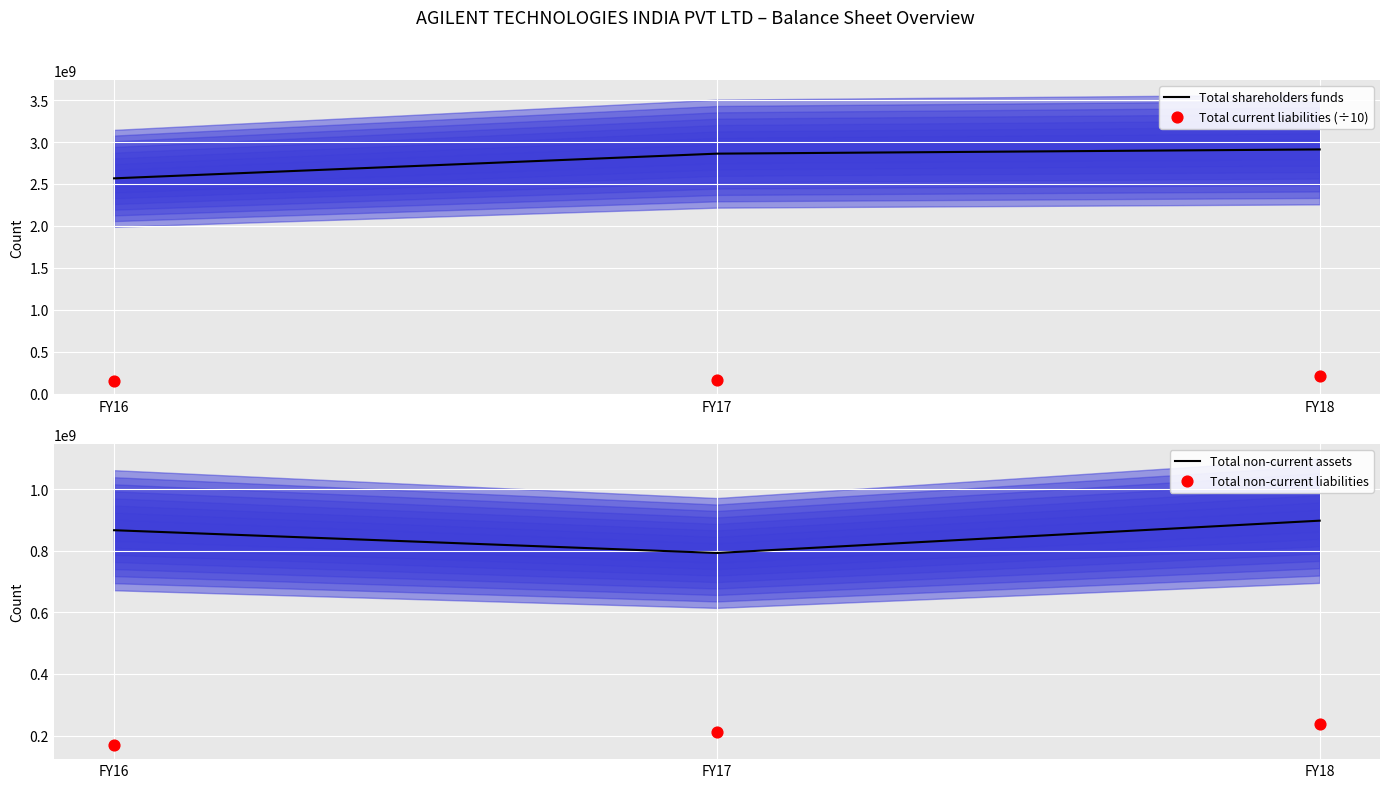

Which series reaches the maximum Y coordinate?

Total shareholders funds